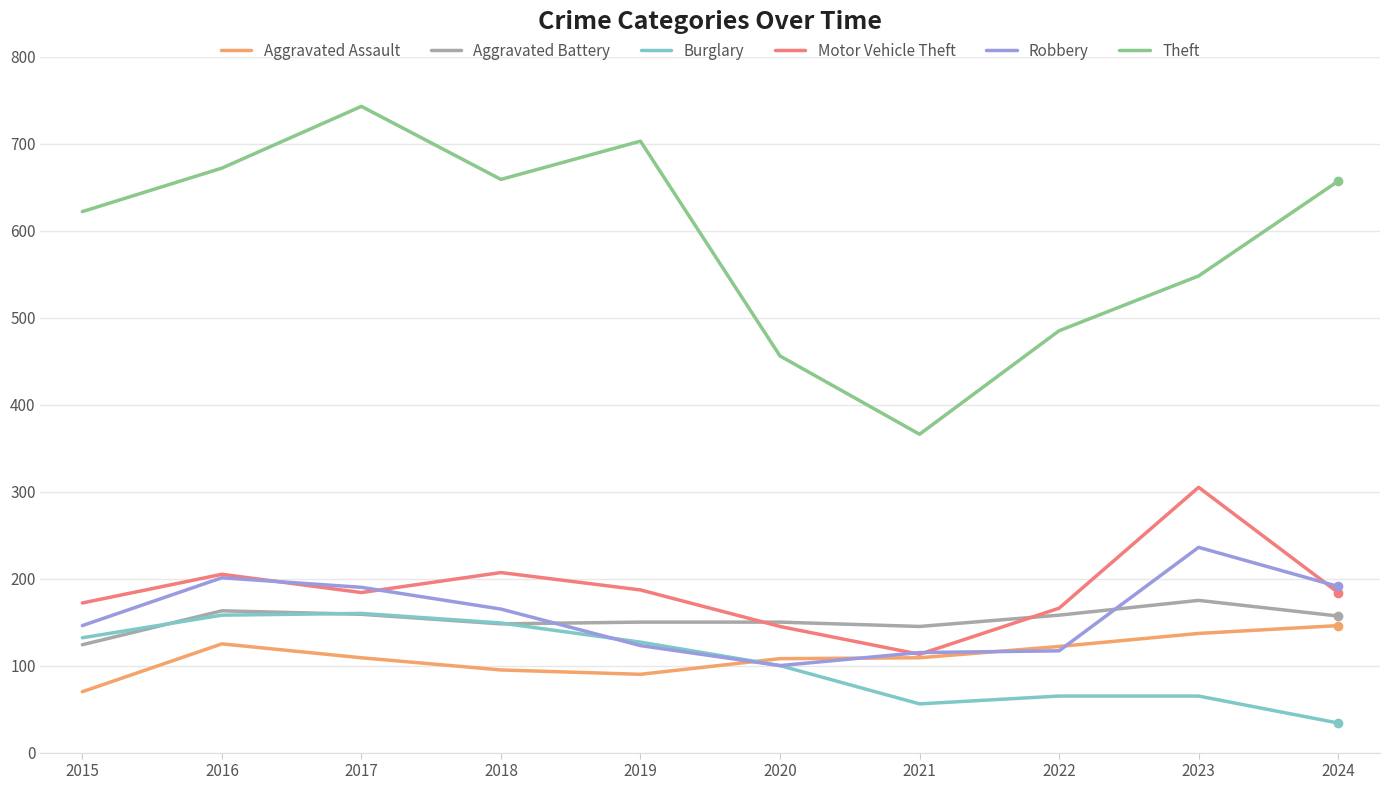

What value does the Aggravated Assault series have at 2018, to the nearest 5?

95